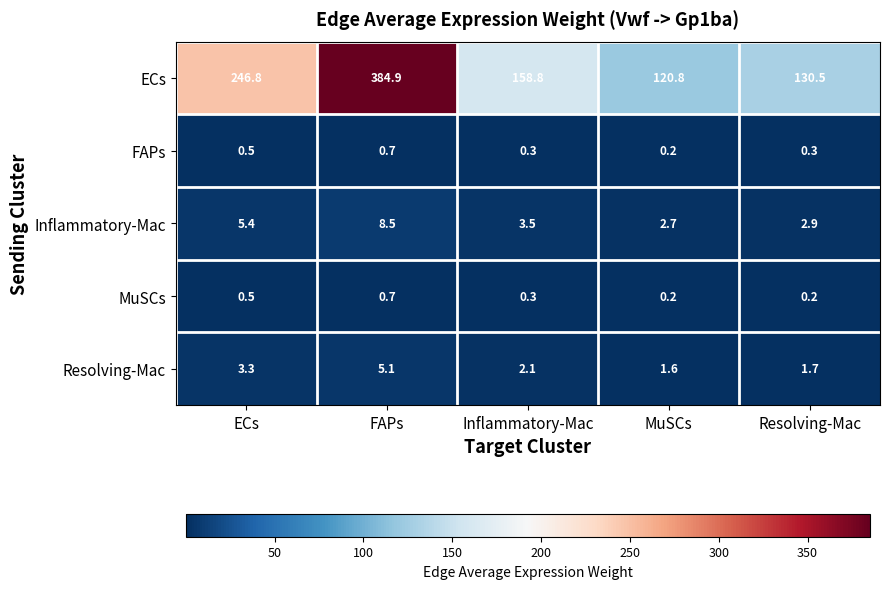

Between FAPs and MuSCs, which series saw the biggest shift?

ECs